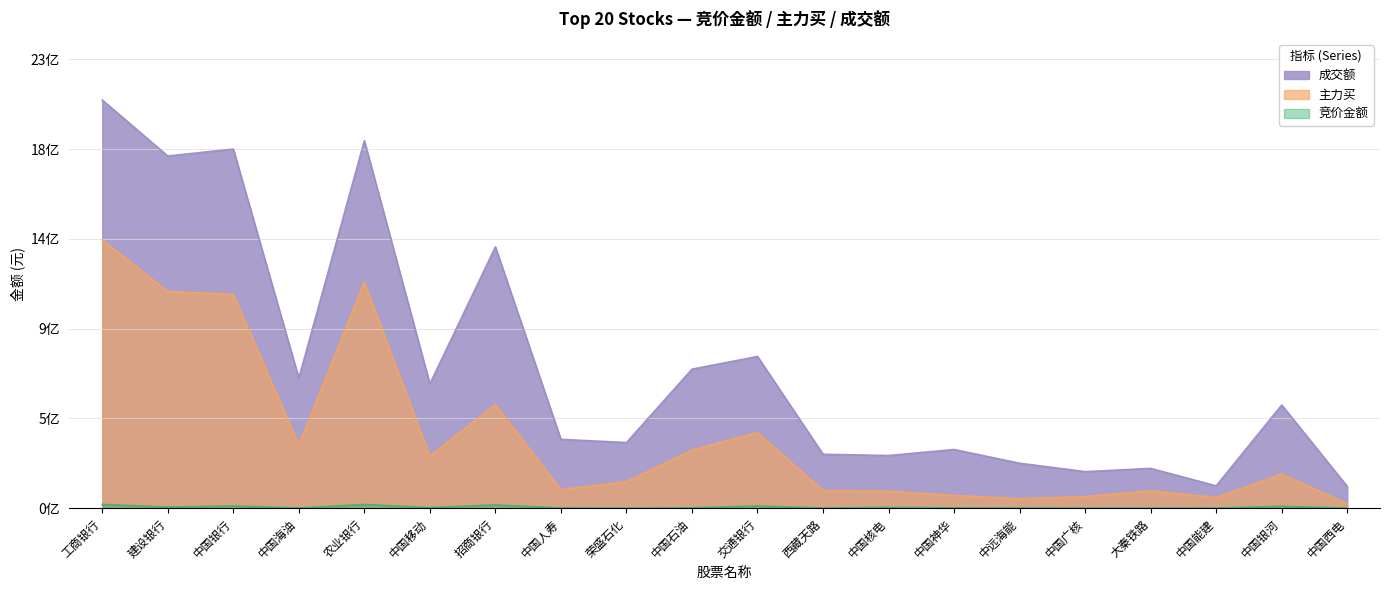

How many data points in 竞价金额 are above 2550012?

9